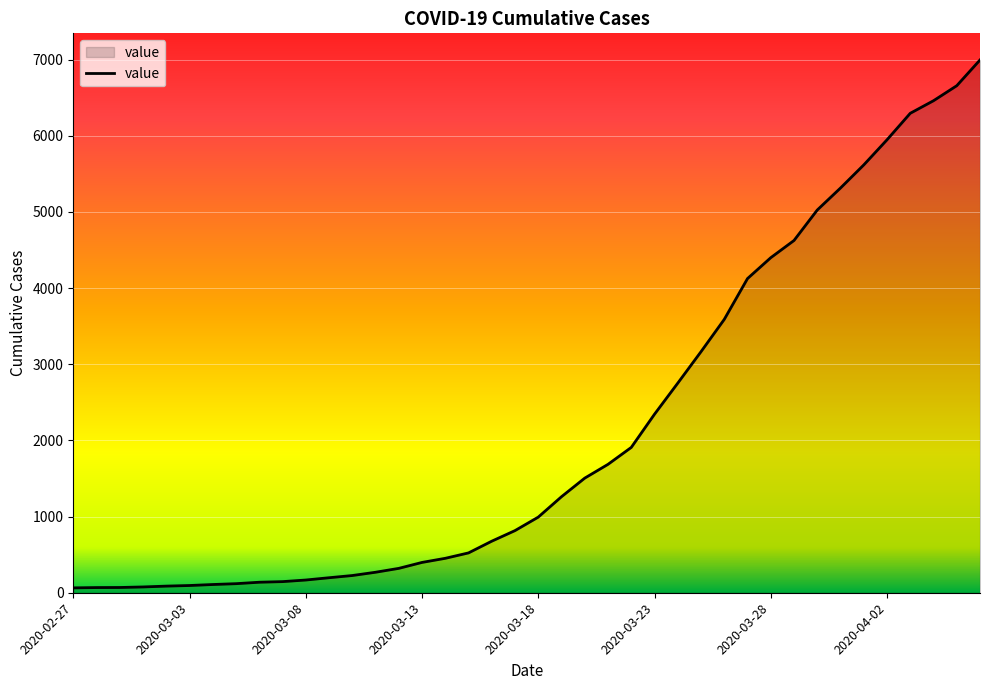

What is the maximum value shown in the chart?

6995